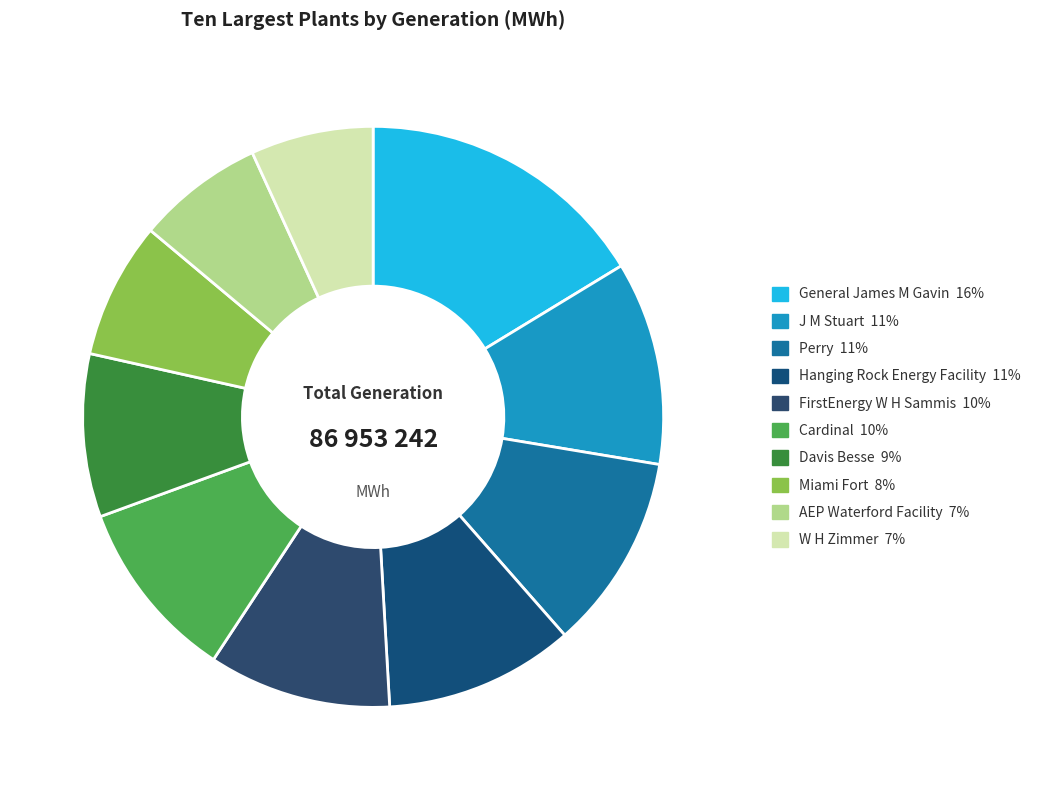

How many segments does this pie chart have?

10